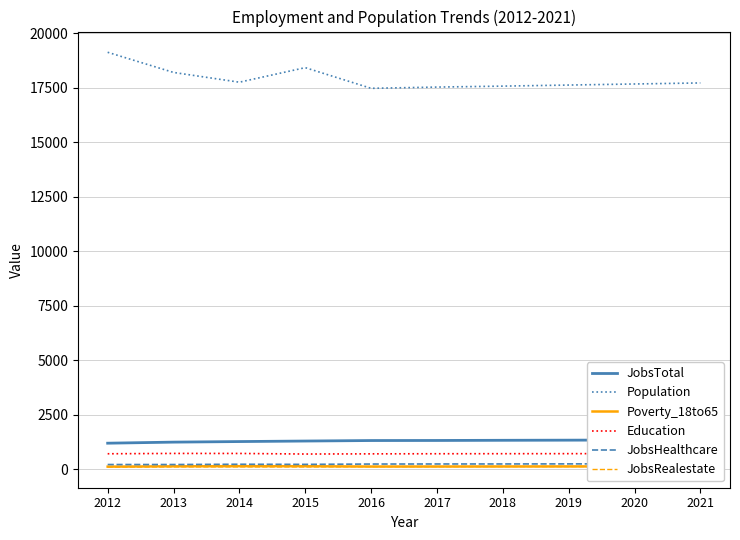

What is the value of the Education point at the 2nd from the left?

716